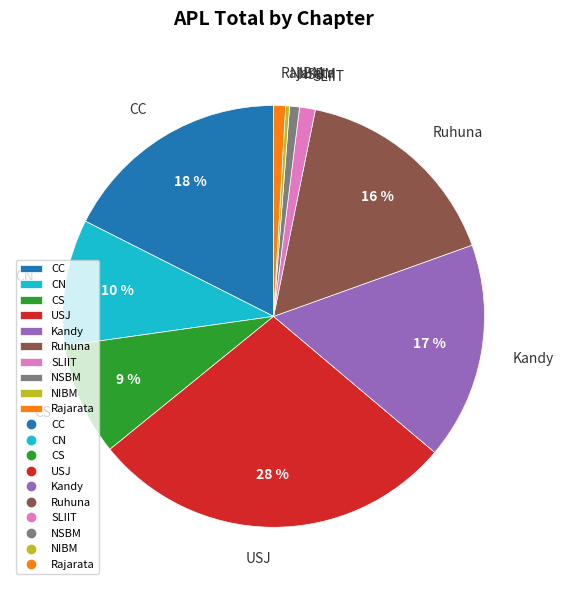

What is the largest slice in the pie chart?

USJ